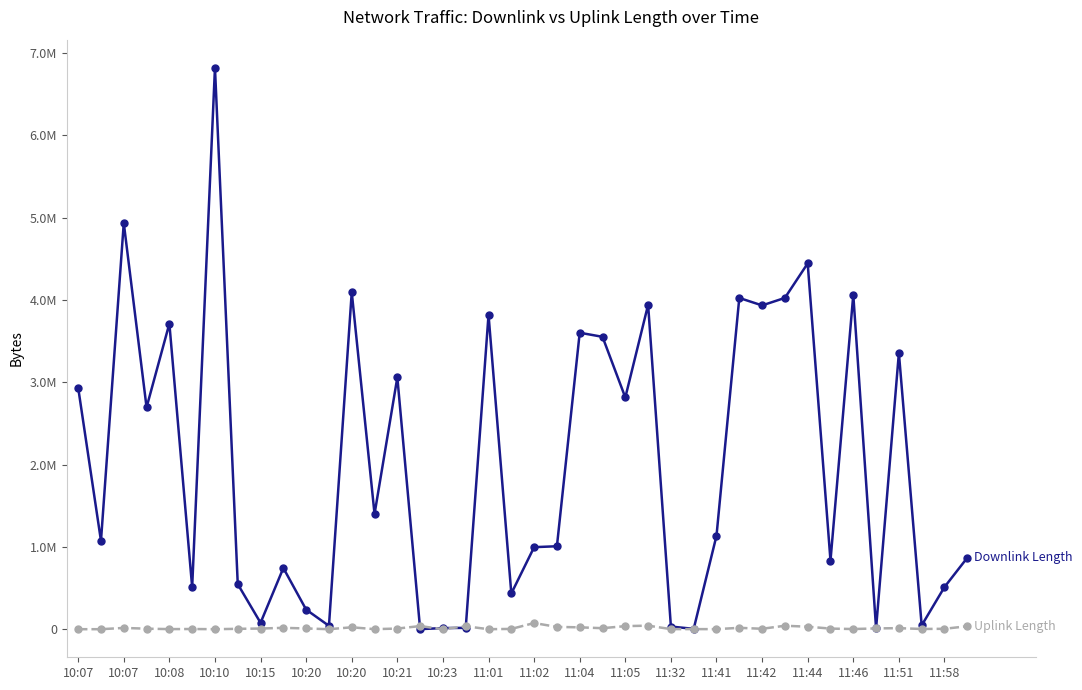

Does the chart have visible grid lines?

No